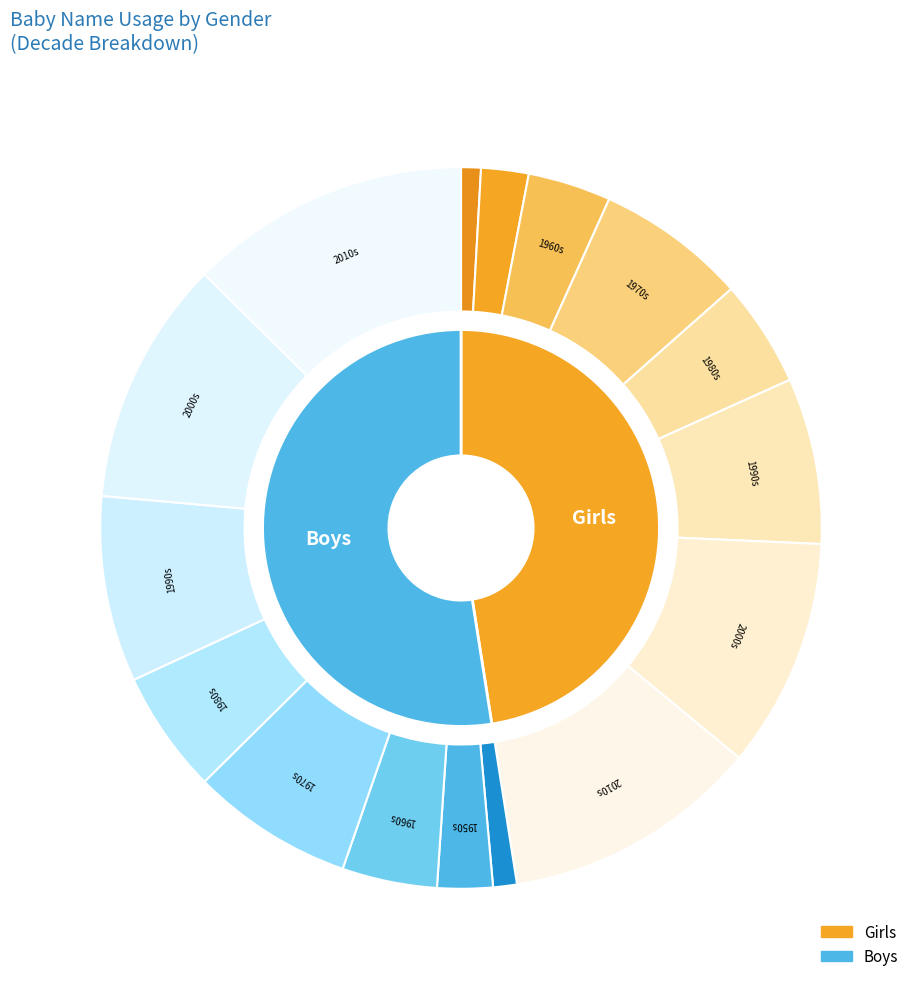

Do 8 and 36 together represent more than half of the pie?

No